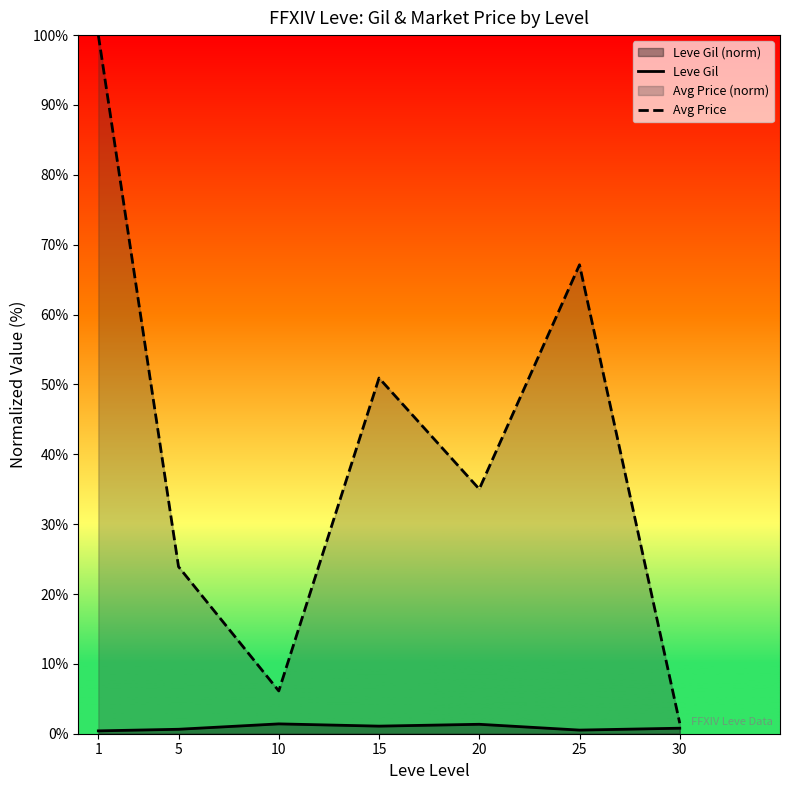

At how many categories does at least one series exceed 44?

3